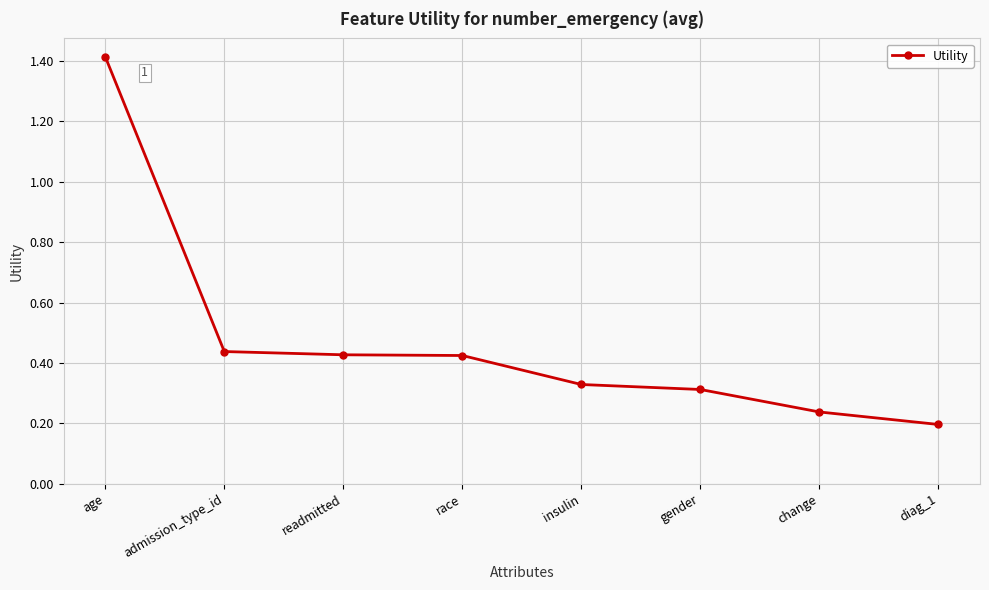

How many values are between 0 and 1?

7